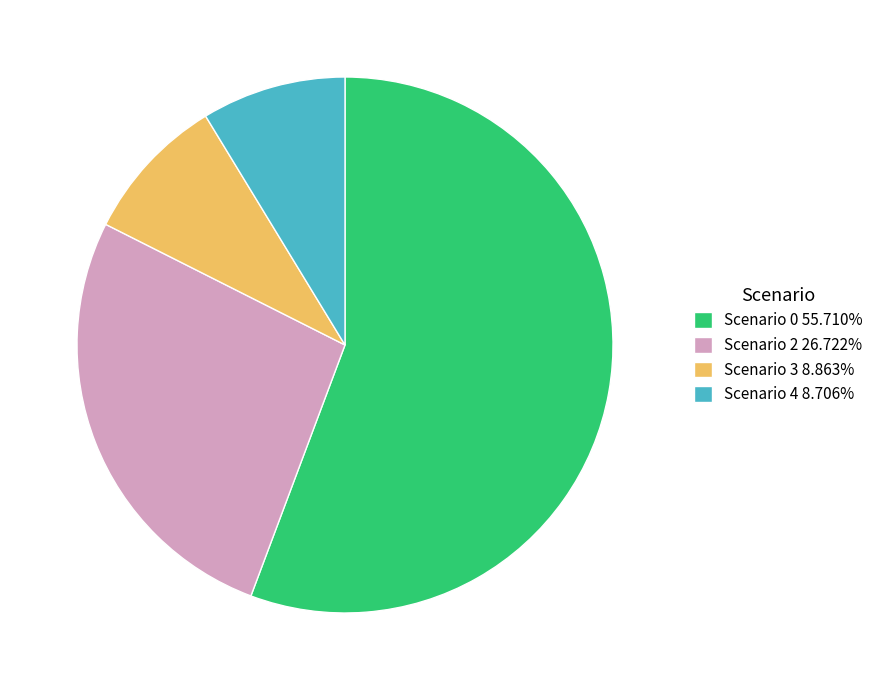

Is Scenario 3 8.863% the majority of the pie?

No